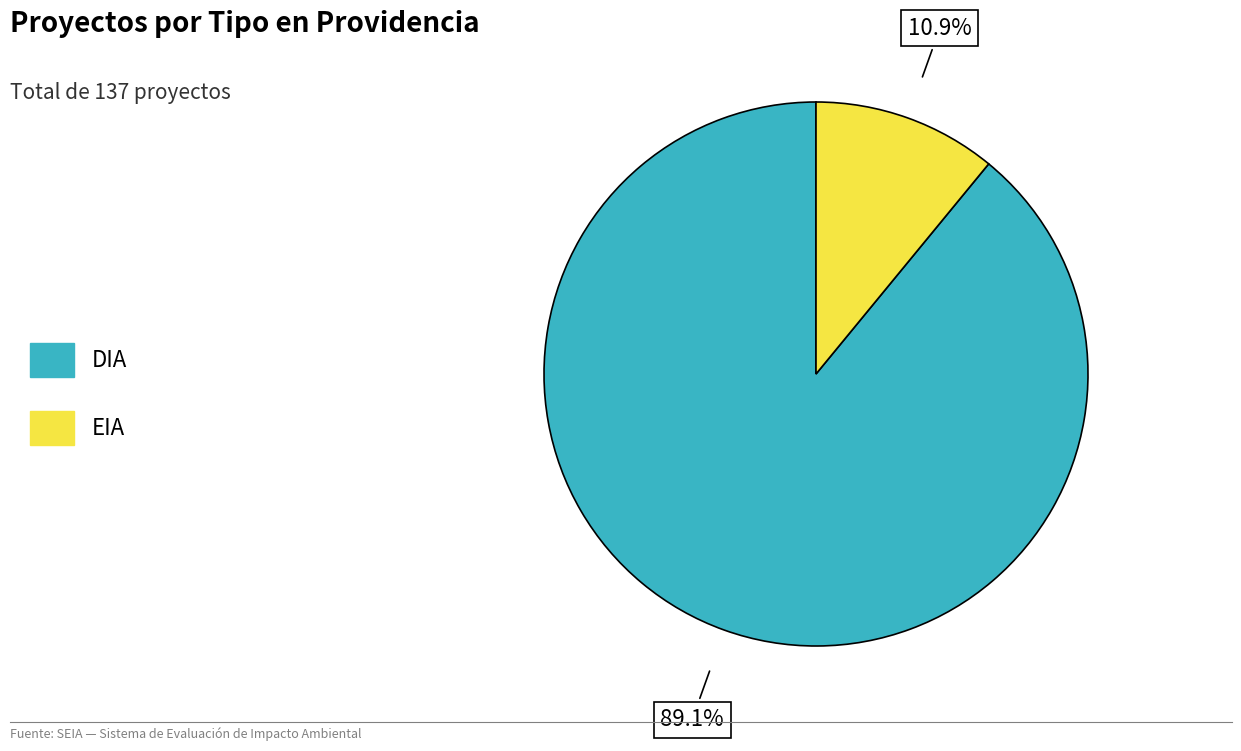

Which slice represents more than half of the pie?

DIA